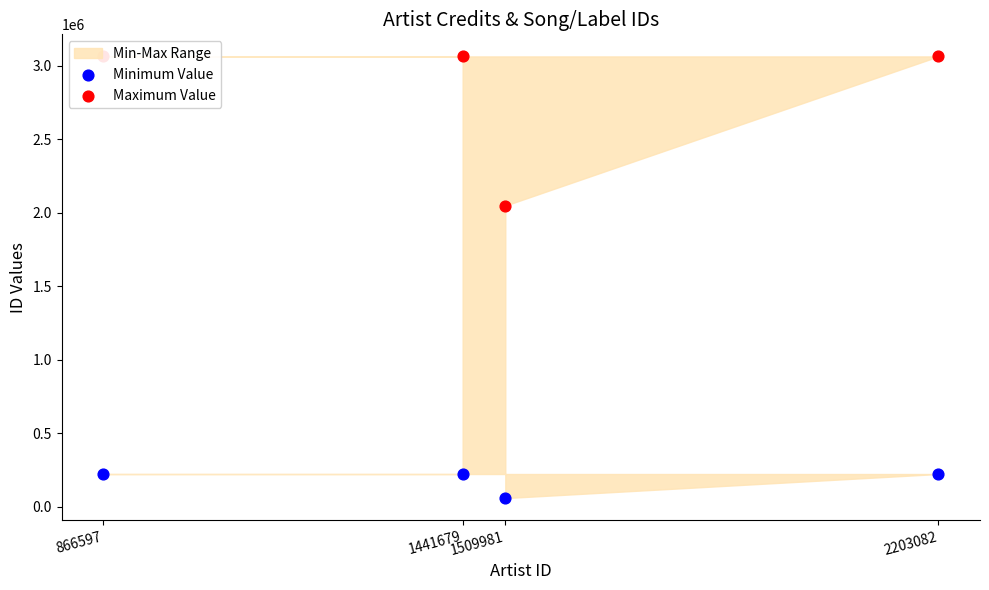

What is the total value across all series at 866597?

3288325